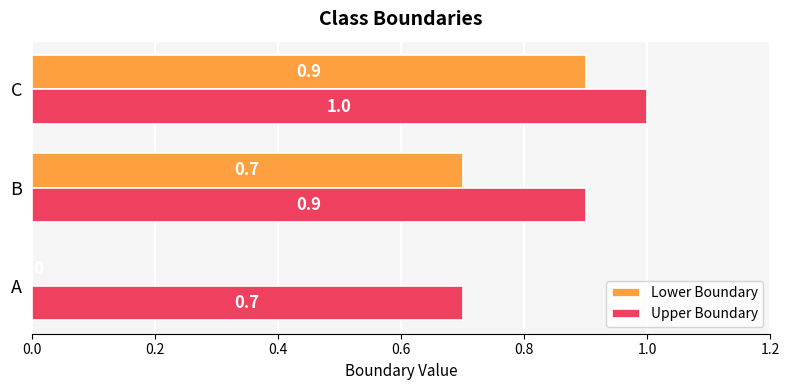

At which category is the sum across all series the highest?

C